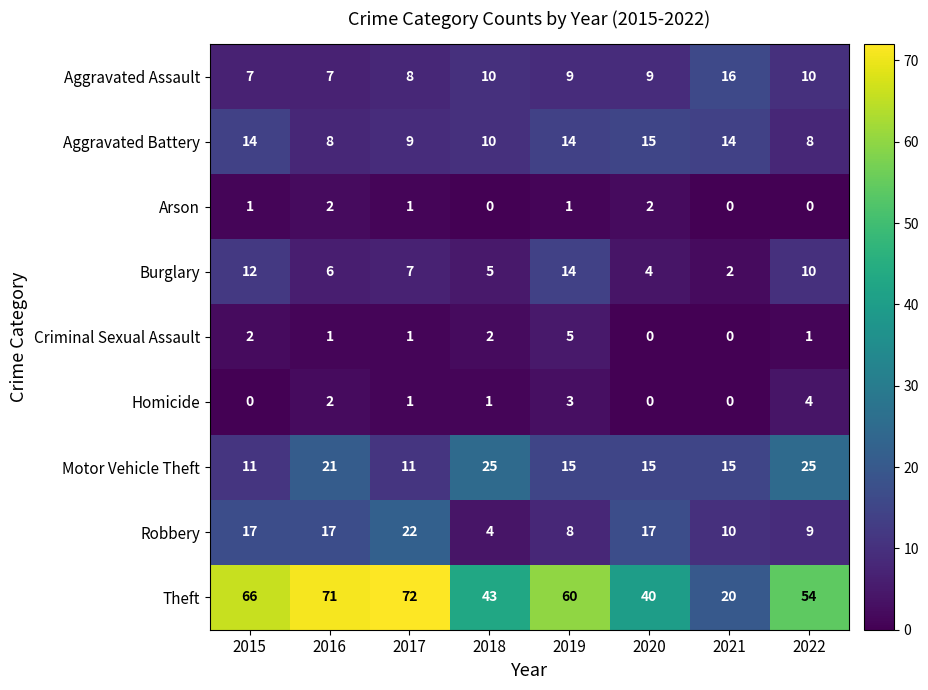

Where does the Criminal Sexual Assault series first go above 1?

2015